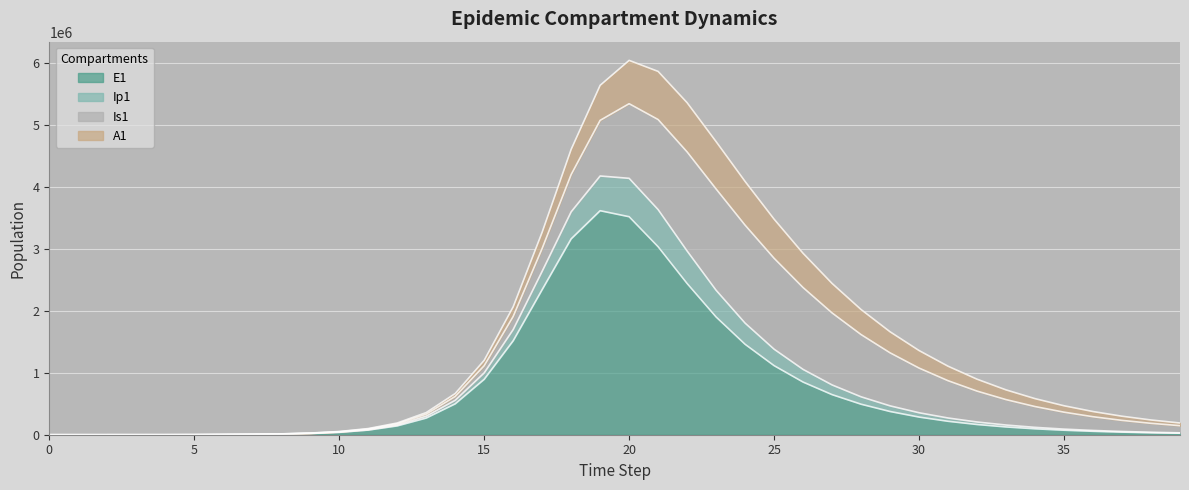

What are all the series names shown in the legend?

E1, Ip1, Is1, A1